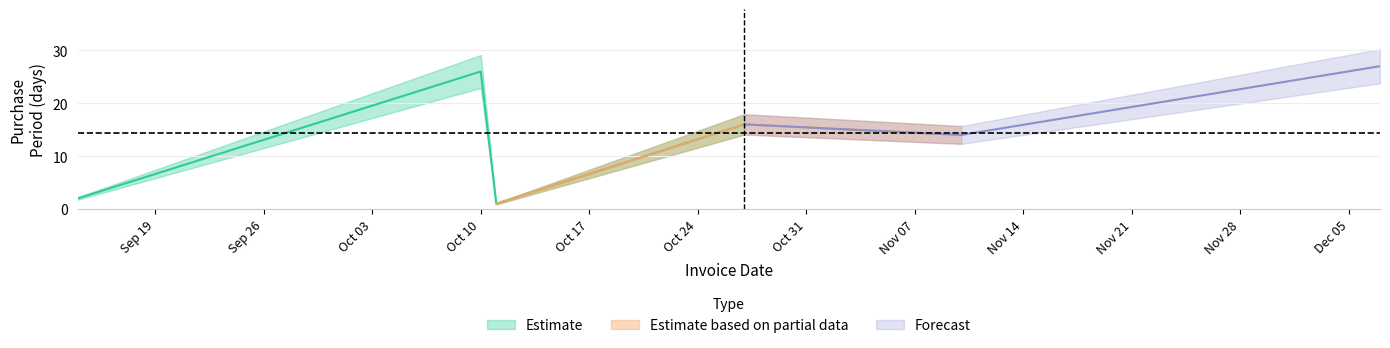

How many interior local valleys (lower than both neighbors) does the data have?

2